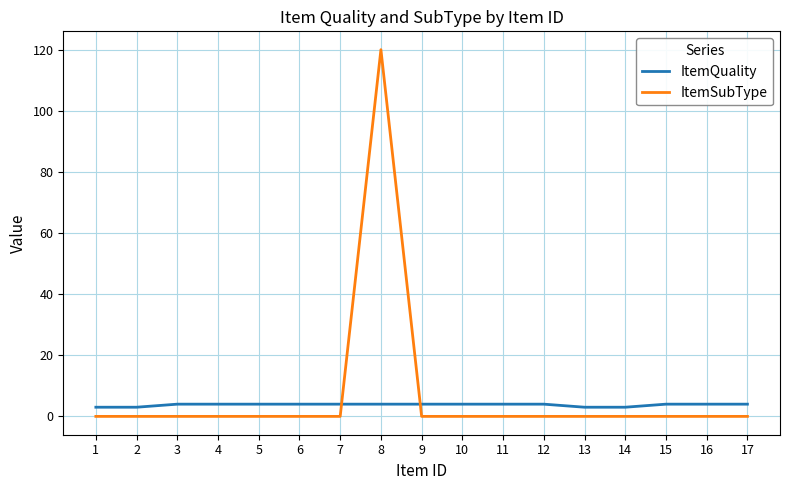

Is it true that ItemQuality equals 3 at 14?

True